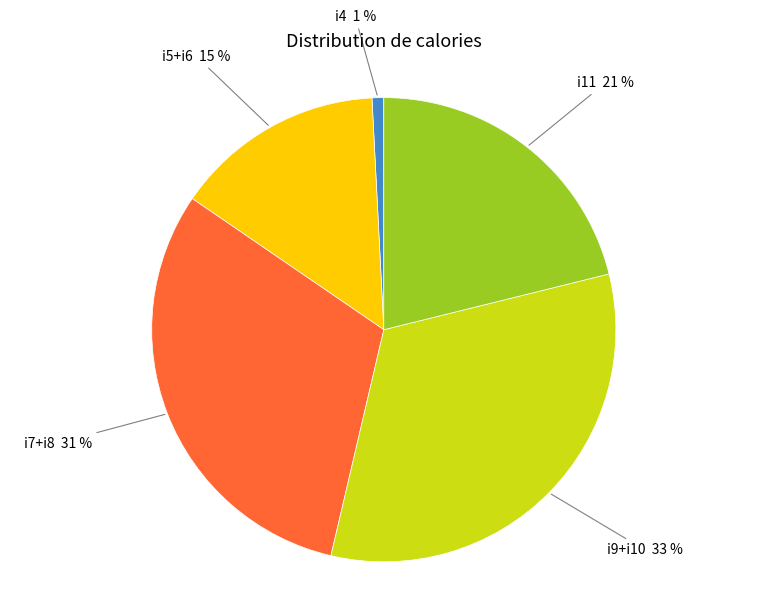

To the nearest percent, what is the difference between the largest and smallest slice percentages?

32%